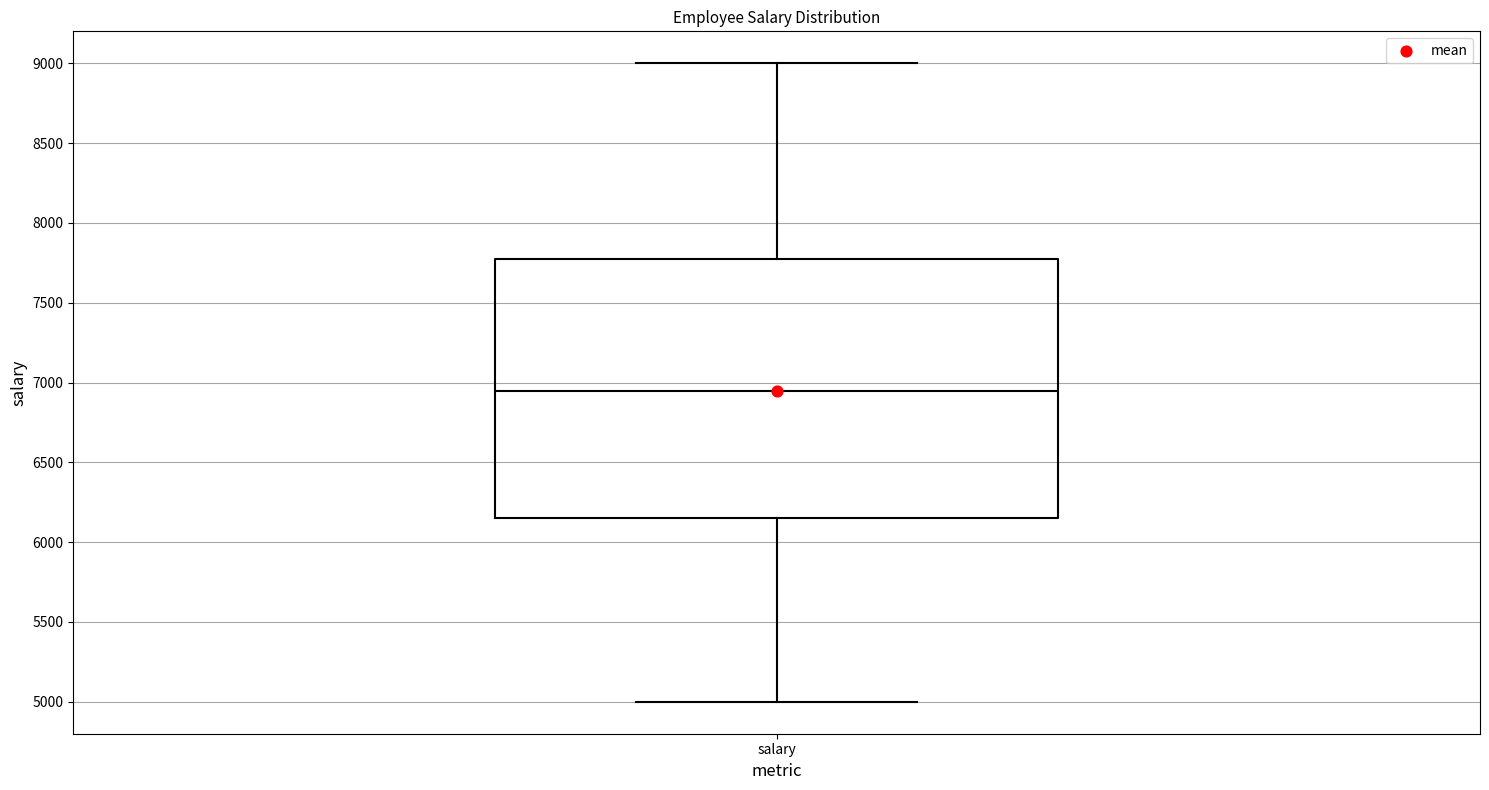

Transcribe this box plot: give where the median line is, the range the box spans, and where the two whiskers end, as read against the y-axis. The values are not printed on the chart, so give them approximately, as read against the axis.

median 6950, box 6150 to 7800, whiskers 5000 to 9000